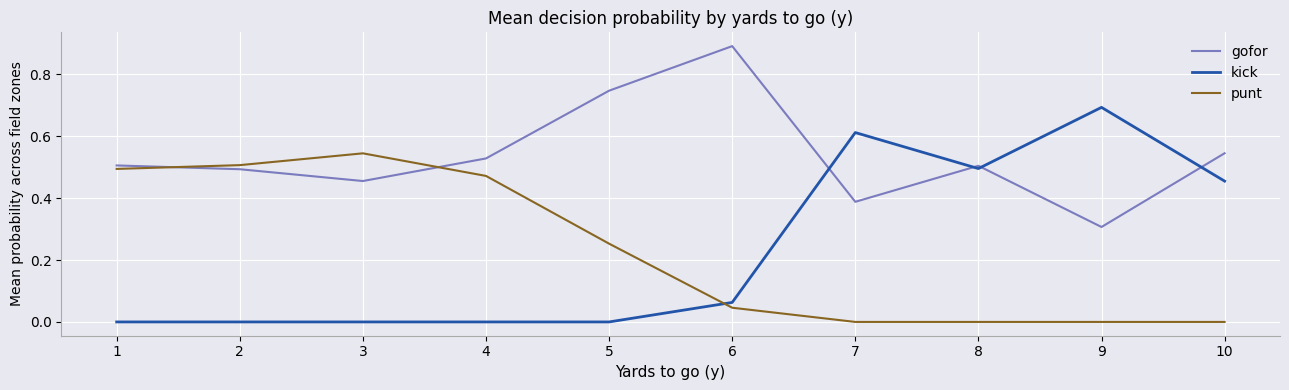

True or false: kick and punt cross at least once.

True